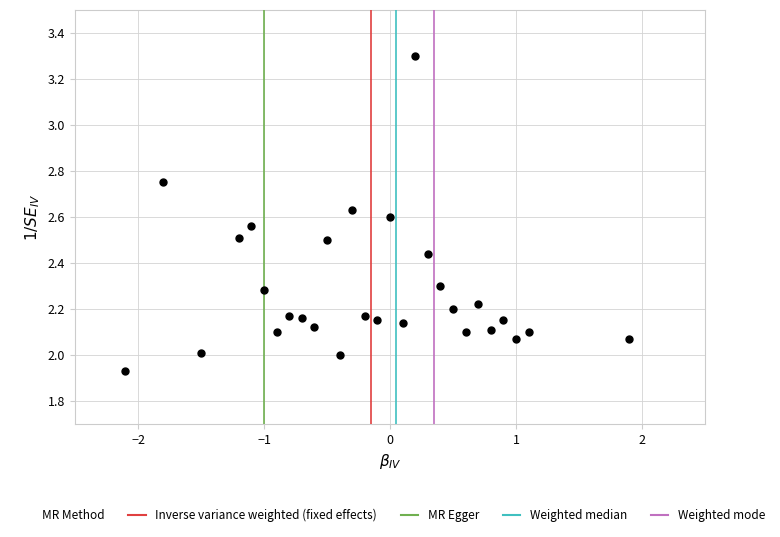

What is the range of X values (max minus min)?

4.0